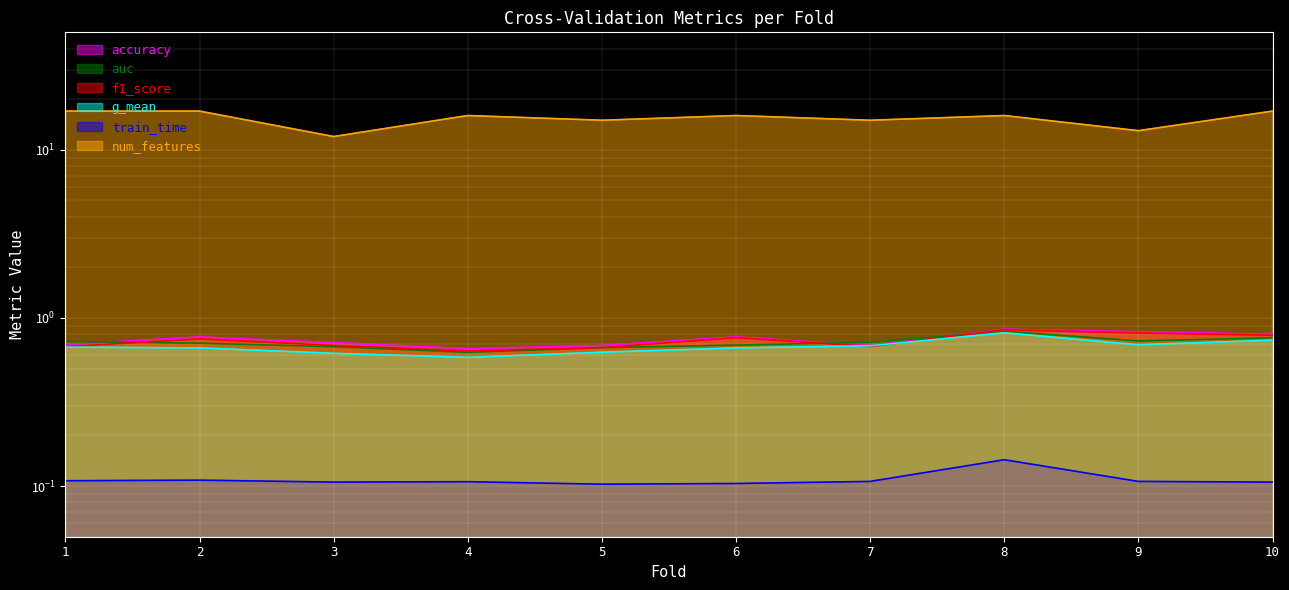

Which category has the lowest value in the f1_score series?

4